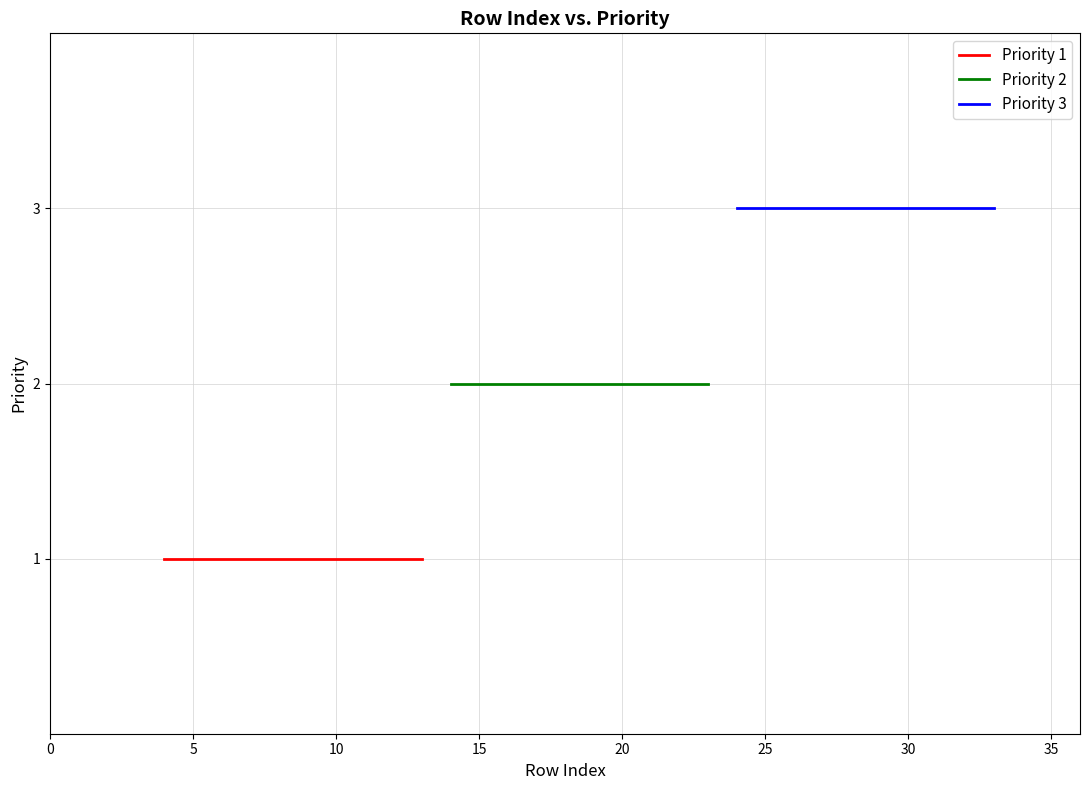

Which series changed the most between 5 and 35?

Priority 1